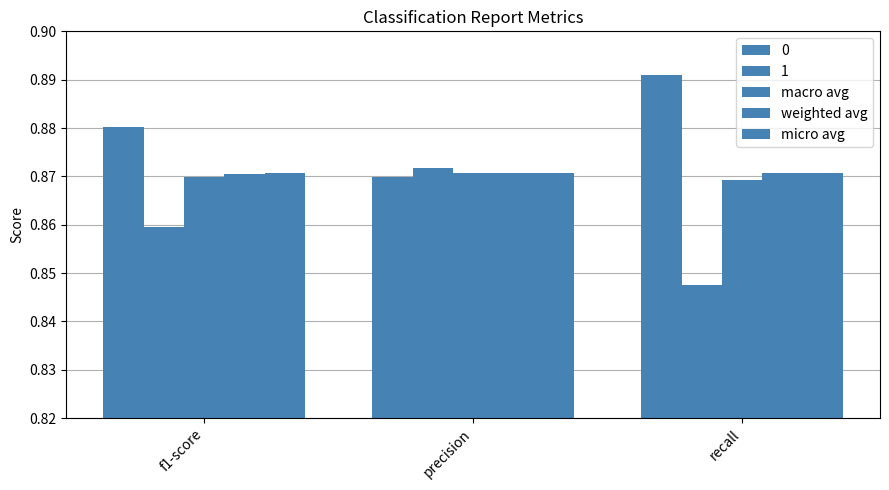

Does the chart contain any negative values?

No